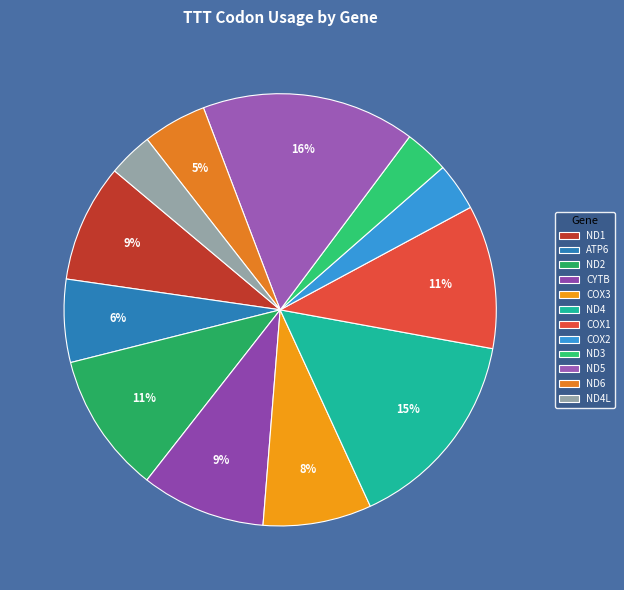

To the nearest percent, what percentage of the pie is ND1?

9%